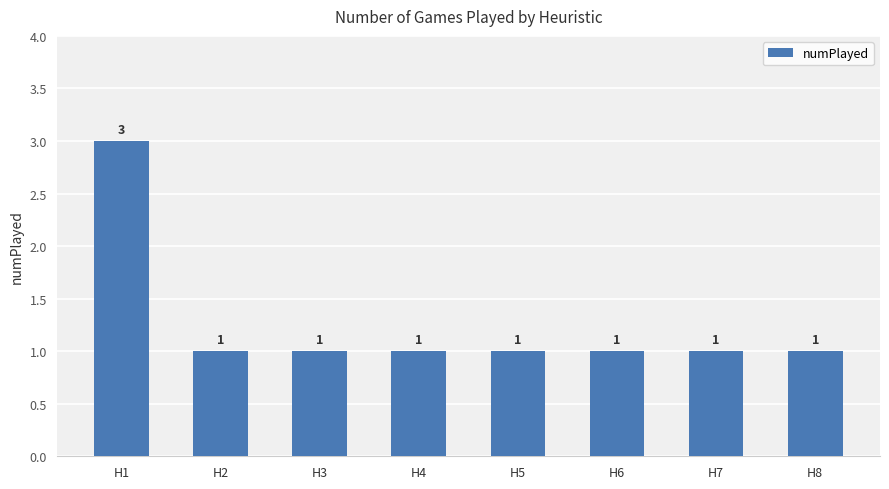

Does the chart contain any negative values?

No